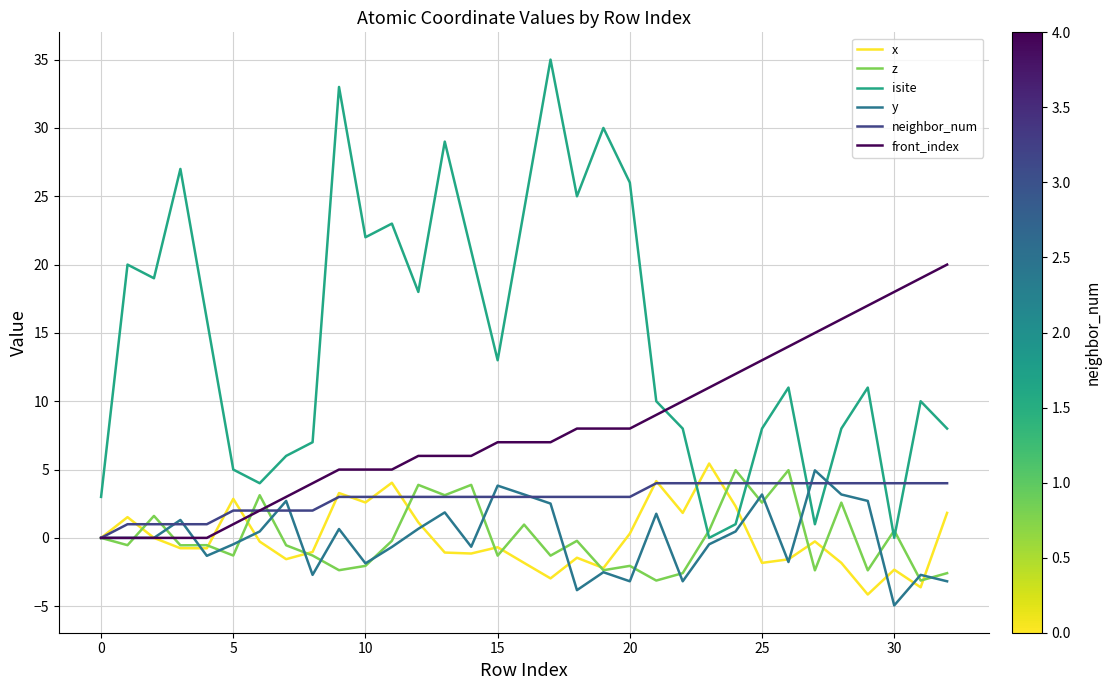

What is the lowest value of the x series?

-4.1